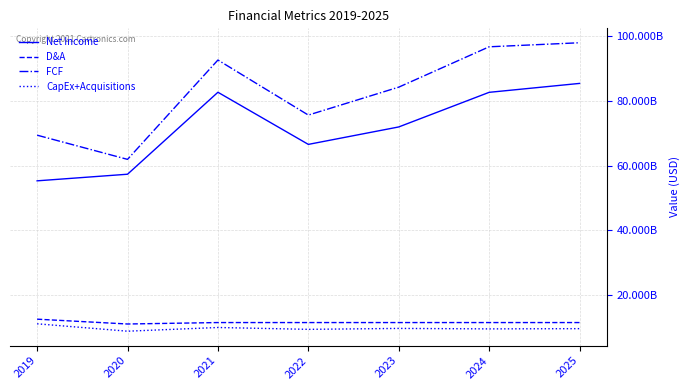

What is the sum of the D&A values at 2019 and 2024?

24049000000.0